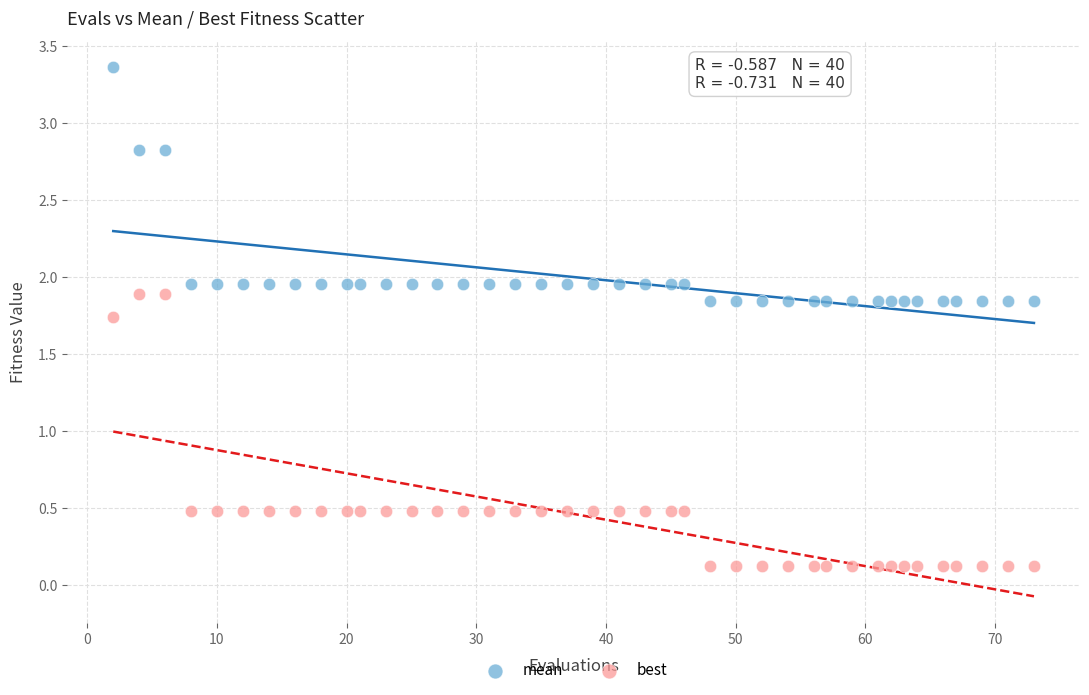

Which series has the widest spread of Y values?

best